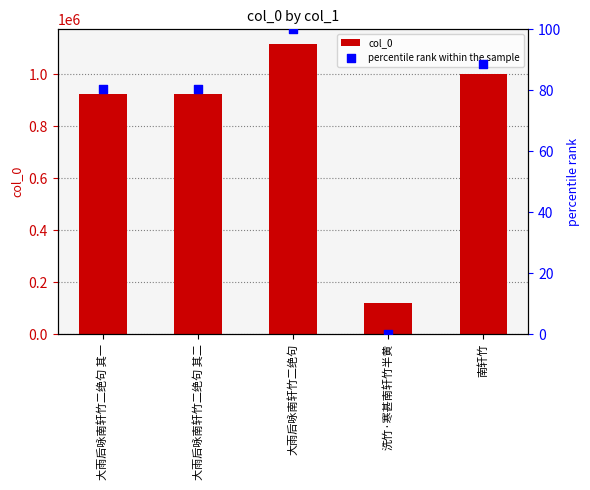

At how many categories does at least one series exceed 896993?

4